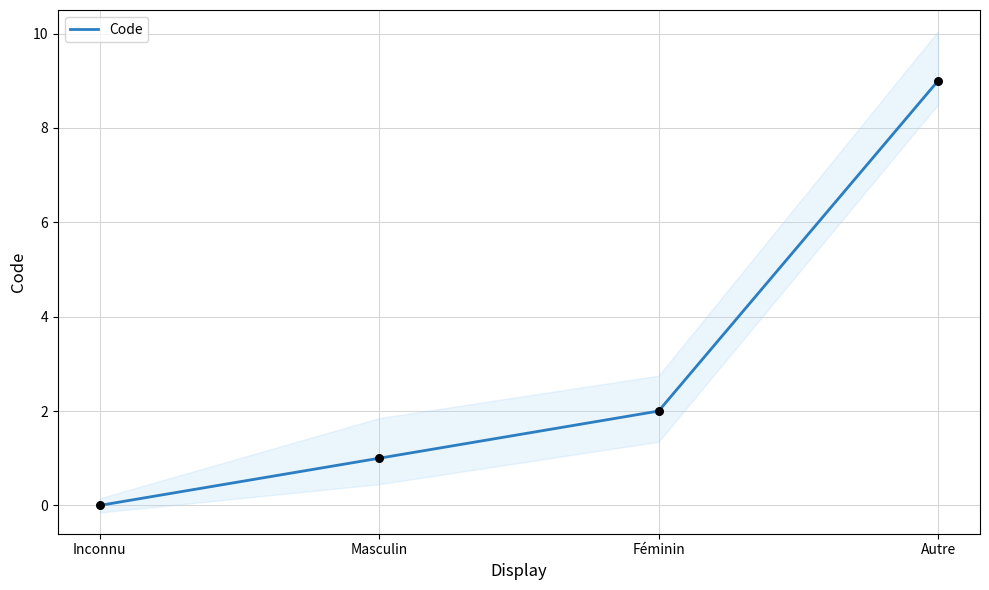

What is the change in value from Masculin to Autre?

+8